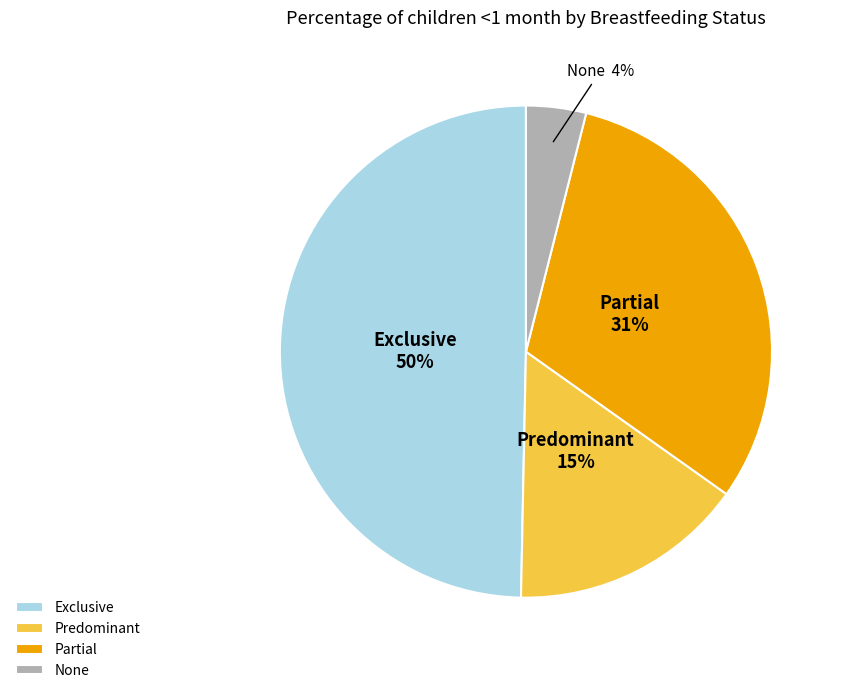

Combined, do None and Predominant account for over 50%?

No